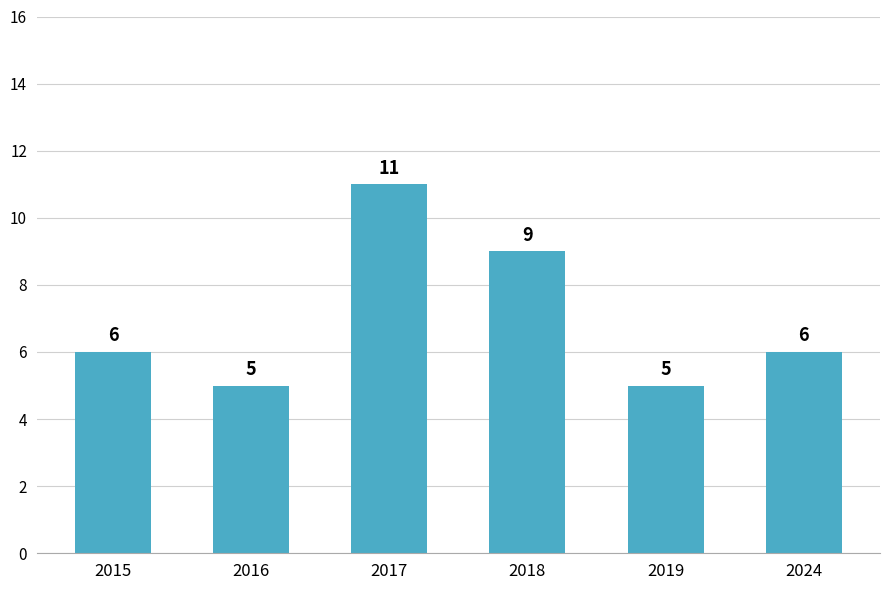

Reading left to right, list all the values displayed in this chart.

6	5	11	9	5	6